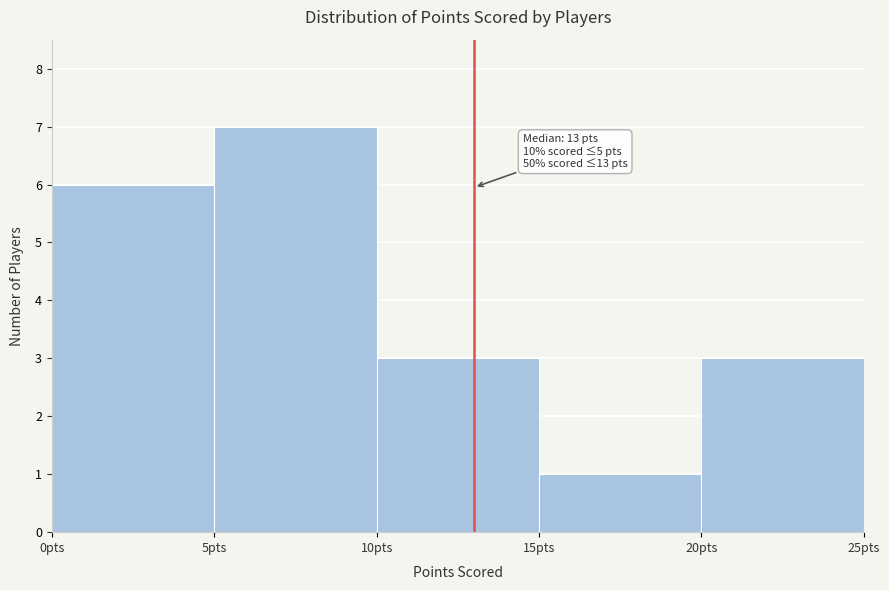

Which range on the x-axis has the tallest bar?

5 to 10